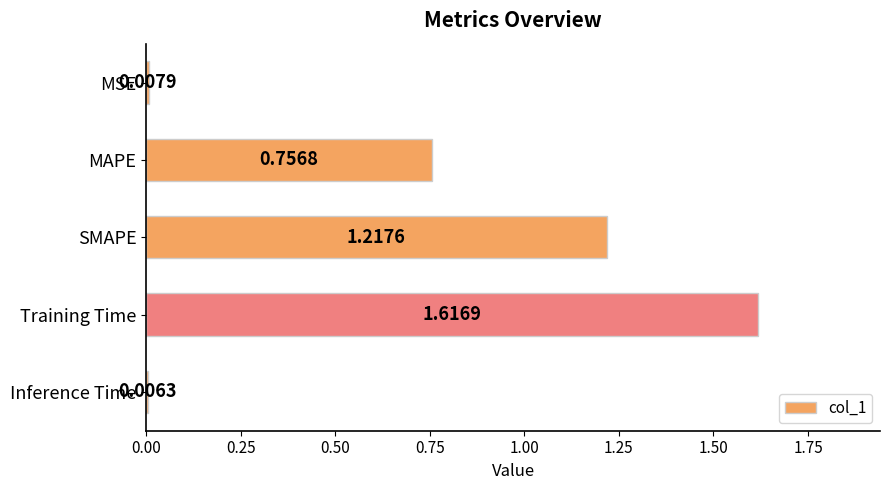

How many categories are shown in the chart?

5